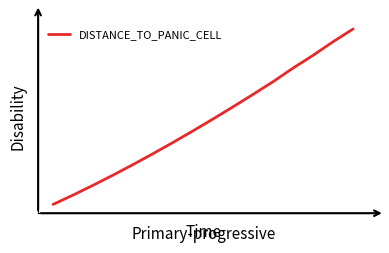

What is the sum of all values?

1695.5